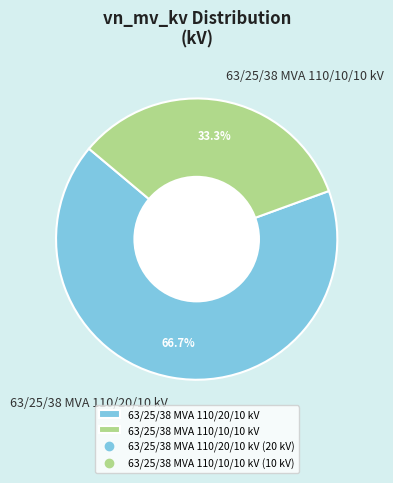

Count the number of slices in the pie.

2